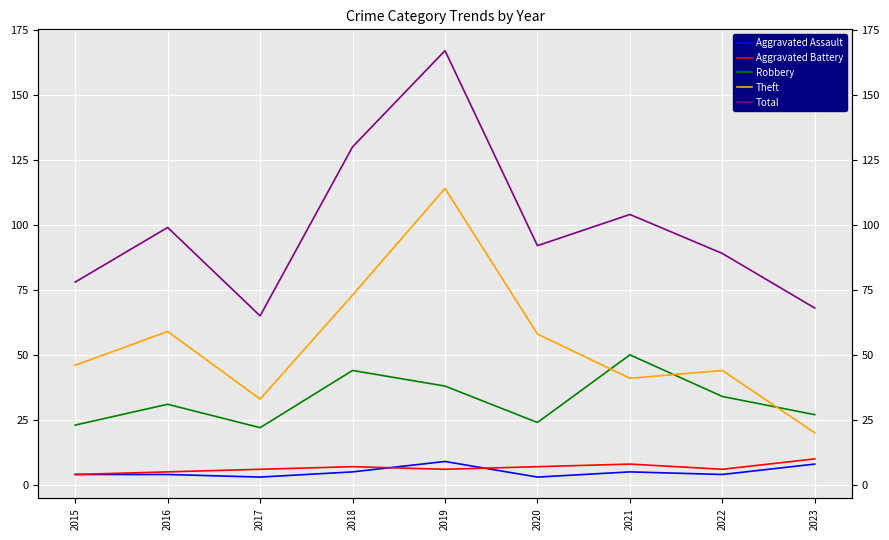

True or false: Total and Aggravated Battery cross at least once.

False